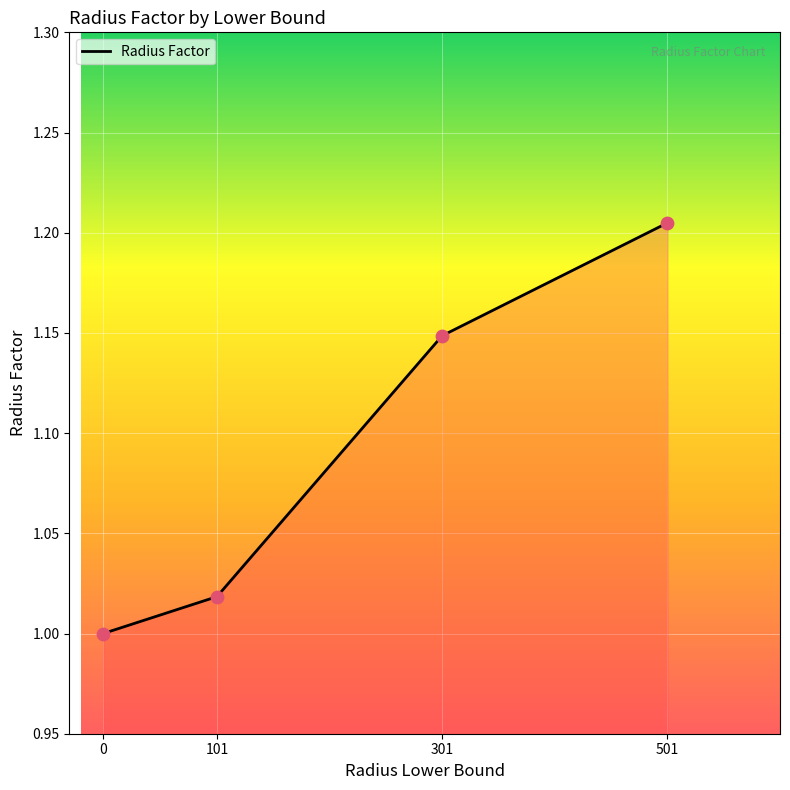

Between 101 and 301, which is larger?

301